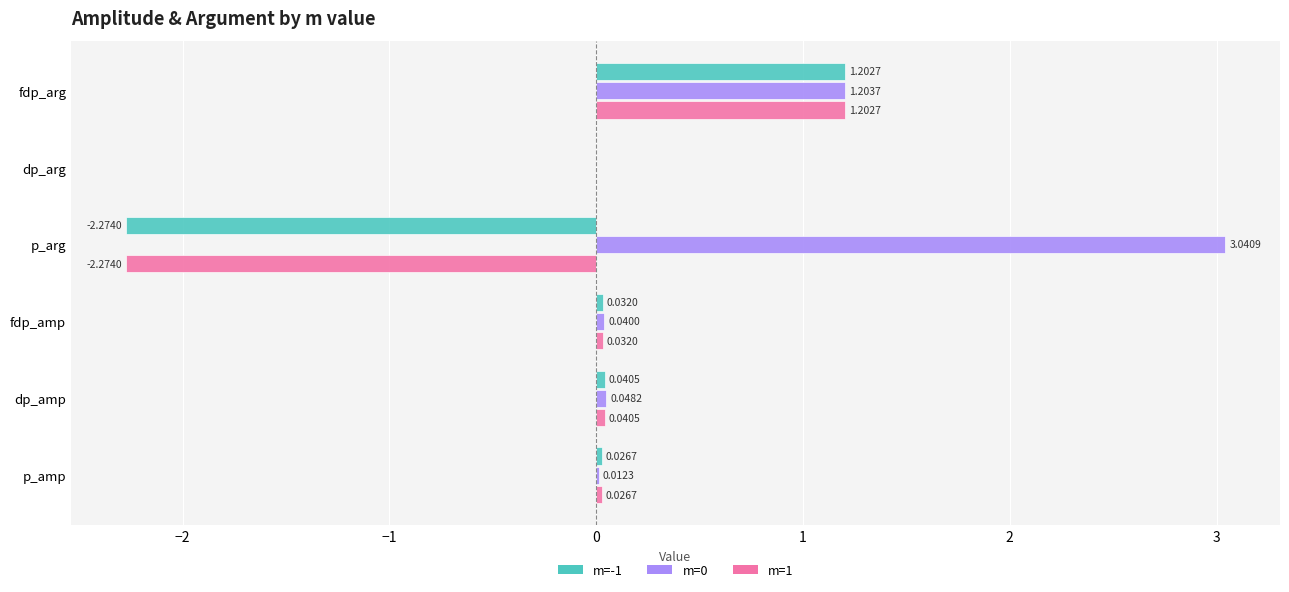

What is the sum of all m=1 values?

-1.0